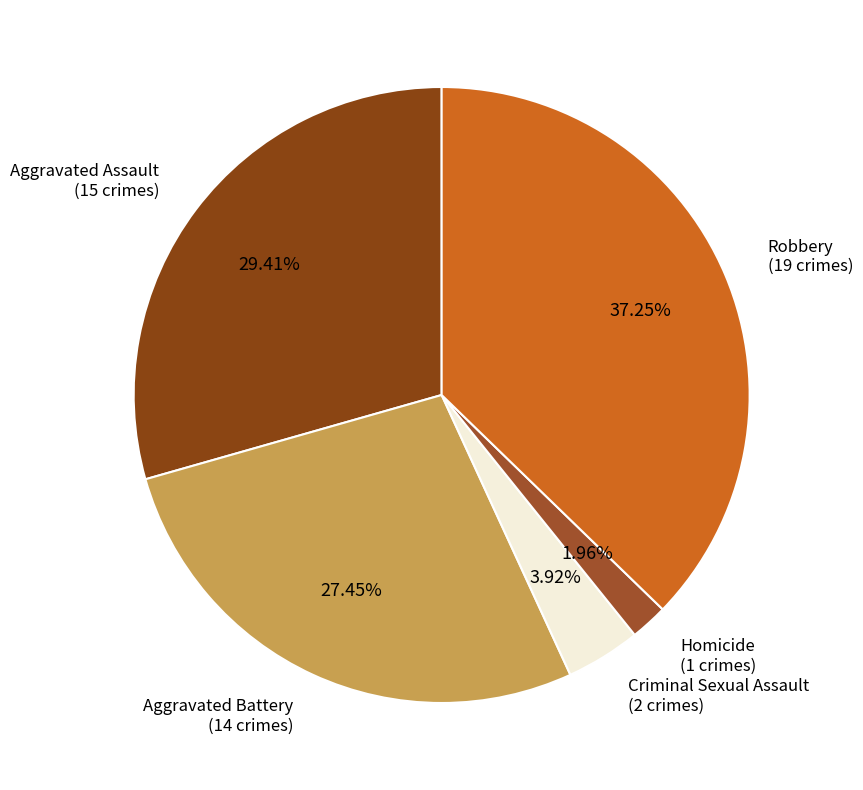

Which category has the smallest portion of the pie?

Homicide